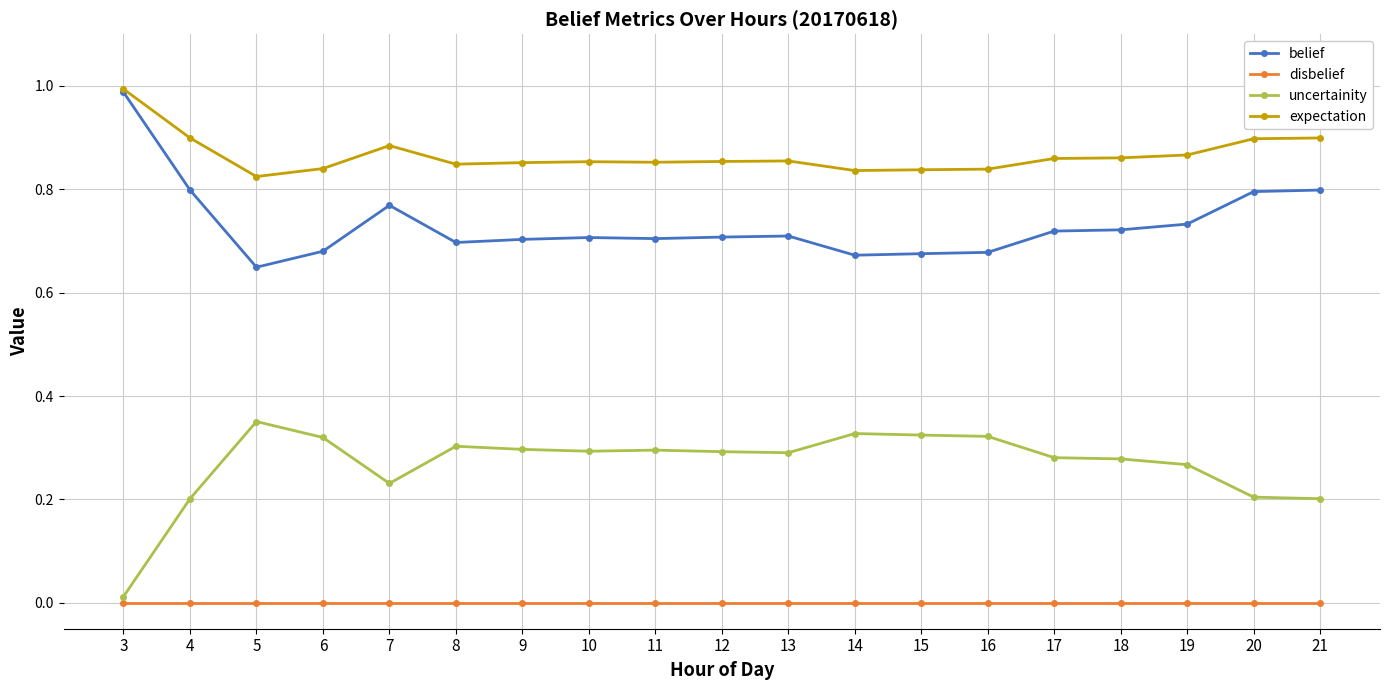

True or false: expectation has a value of 0.3 at 10.

False